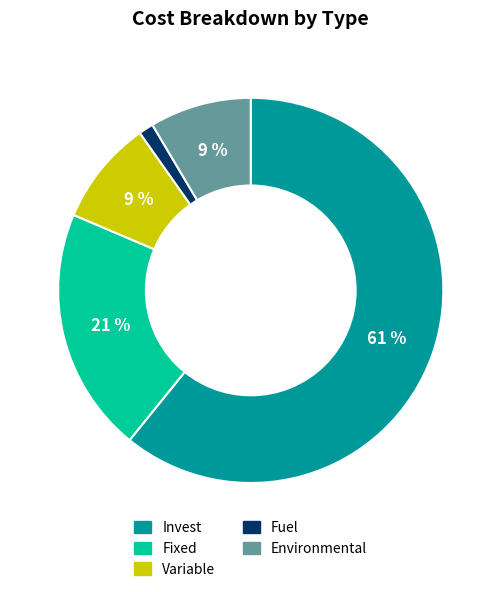

Between Variable and Fuel, which is larger?

Variable